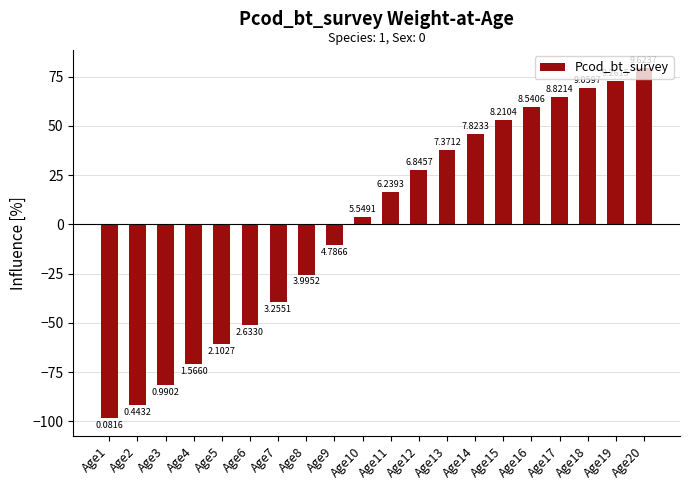

Are the bars horizontal?

No